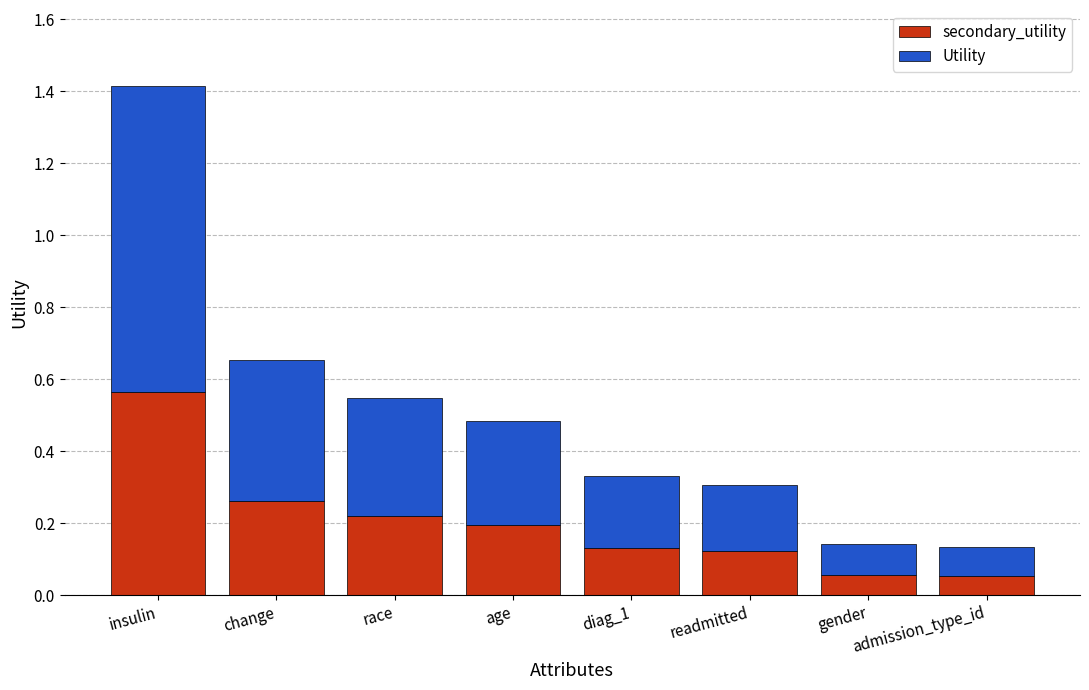

Is it true that secondary_utility equals 0.2 at diag_1?

False